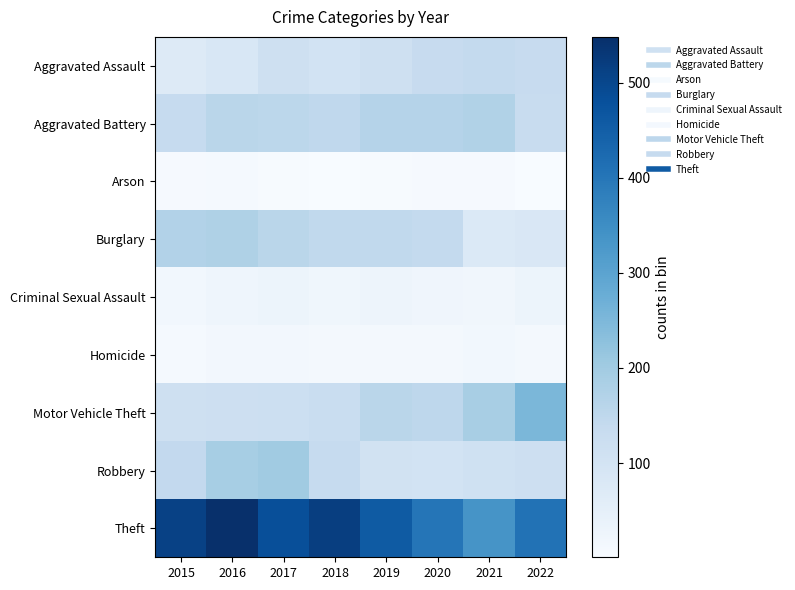

What is the total value across all series at 2015?

1180